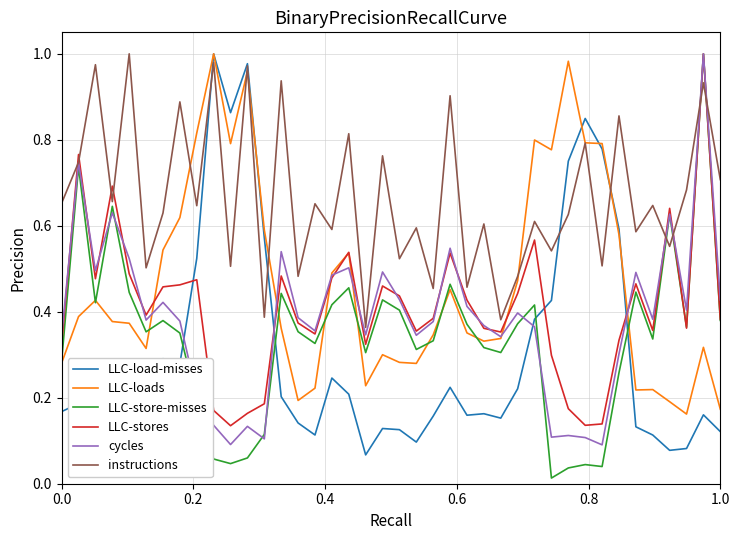

Which series has the largest total across all categories?

instructions